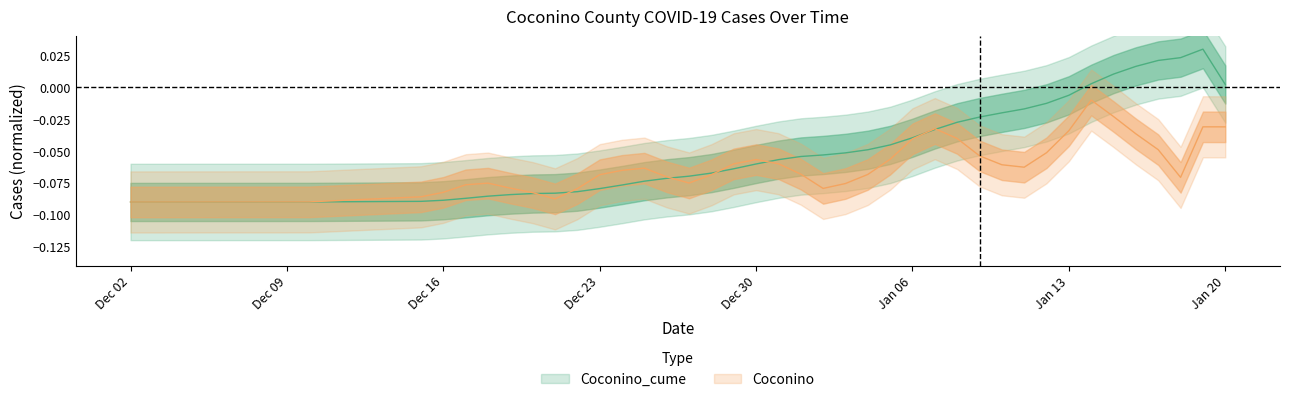

The value at 35 is 0.0. True or false?

False